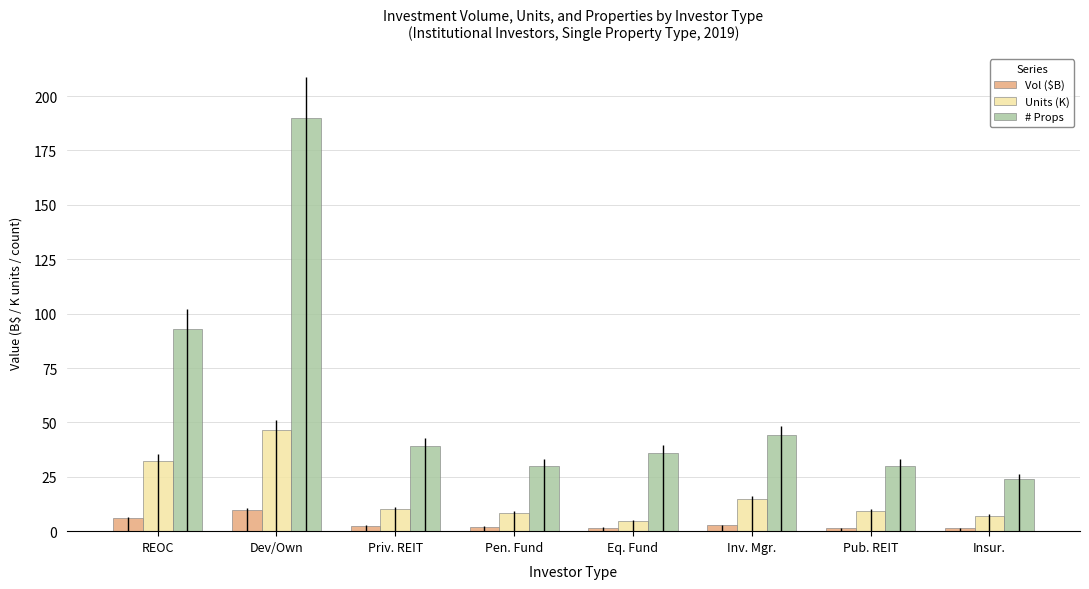

What is the spread (max minus min) of values at REOC?

87.0